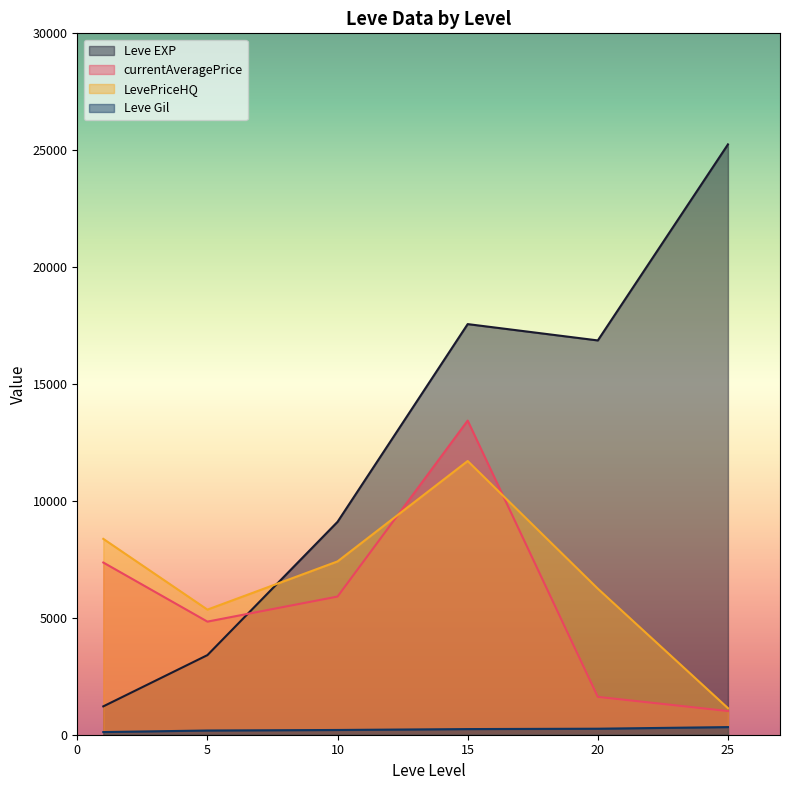

The currentAveragePrice series shows 6273.2 at 5. True or false?

False